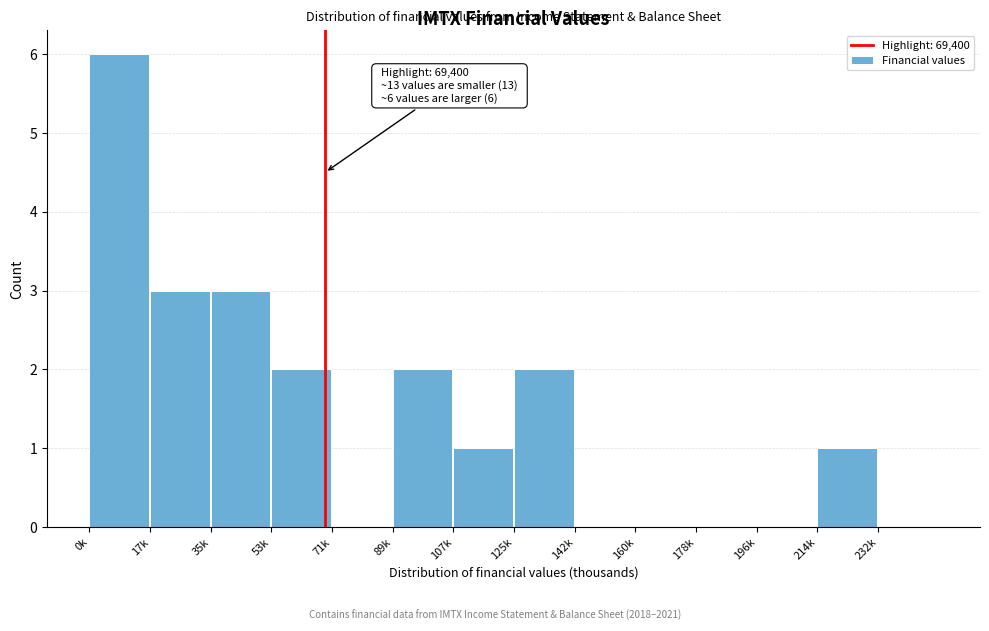

Reading left to right, extract all data points from this chart.

0k=6	17k=3	35k=3	53k=2	71k=0	89k=2	107k=1	125k=2	142k=0	160k=0	178k=0	196k=0	214k=1	232k=0